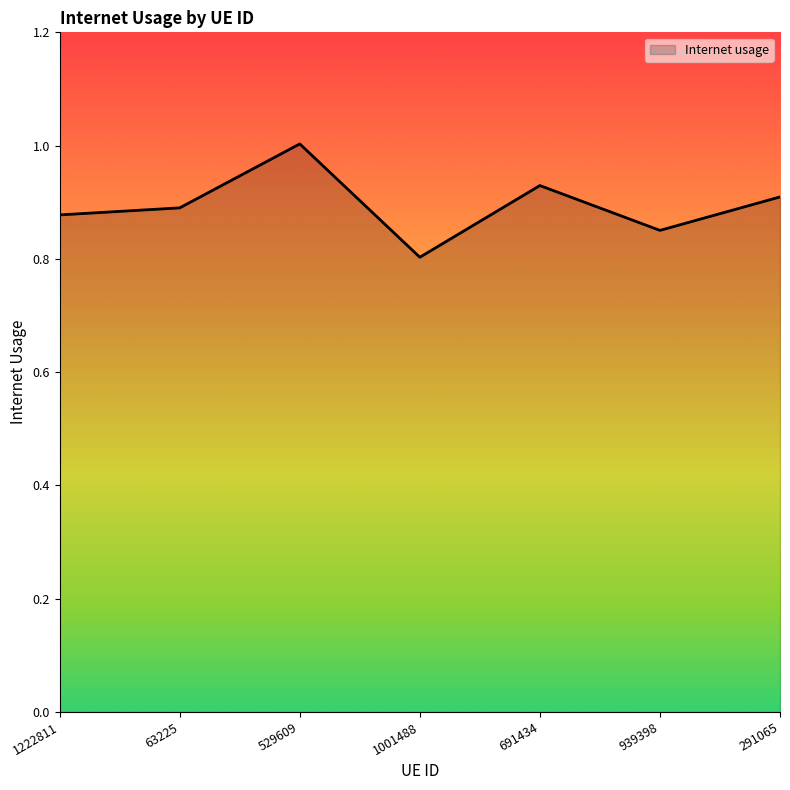

True or false: the data shows 0.9 at 691434.

True